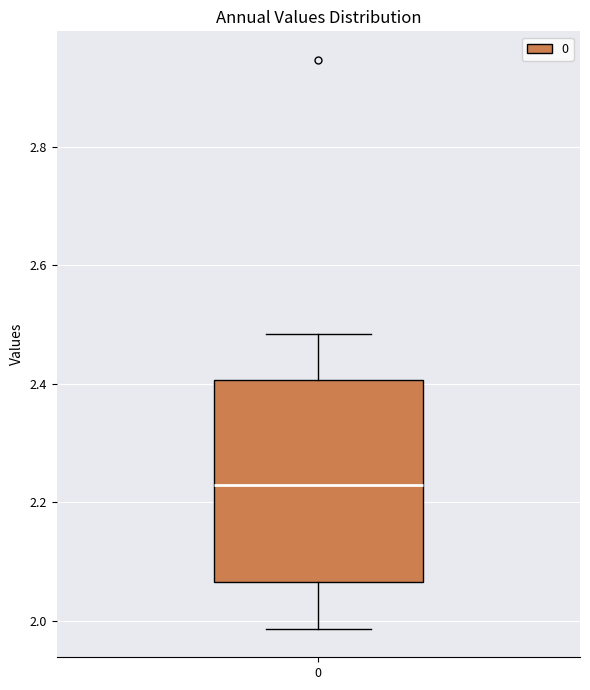

Read this box plot against the y-axis: the position of the median line, the range covered by the box, and the ends of both whiskers. The values are not printed on the chart, so give them approximately, as read against the axis.

median 2.22, box 2.06 to 2.40, whiskers 1.98 to 2.48